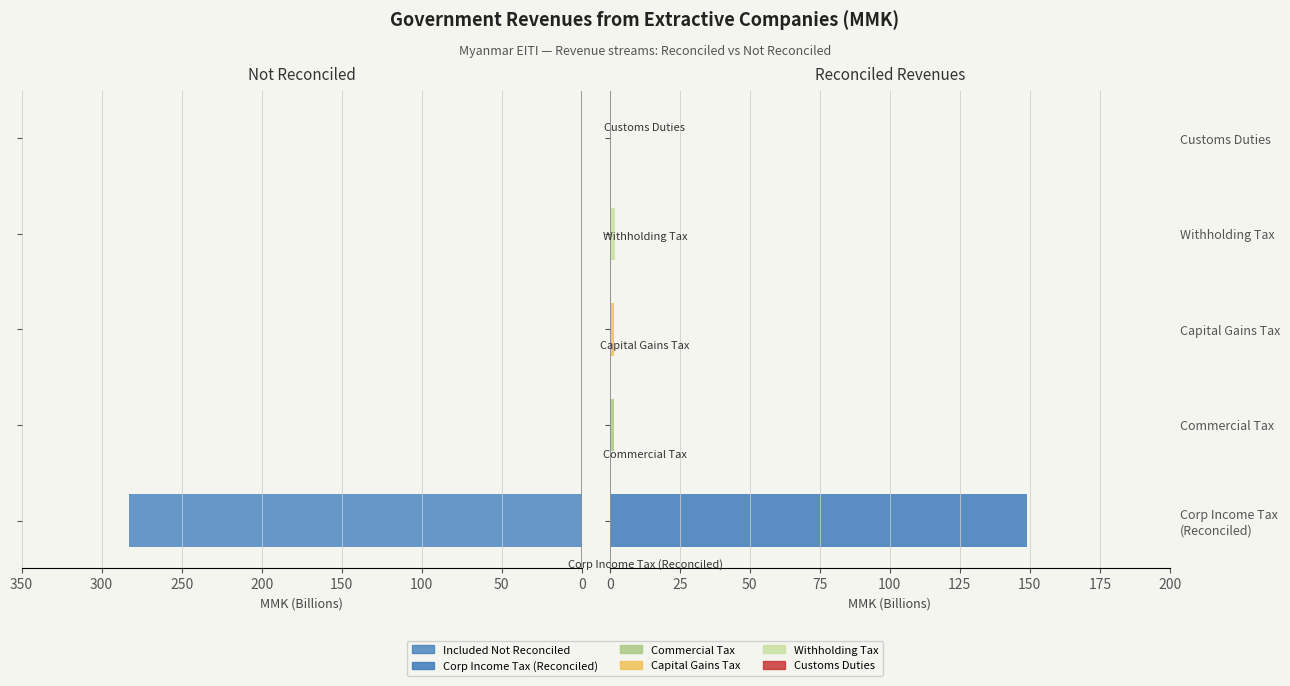

What is the sum of the values at 0 and 200?

282.7